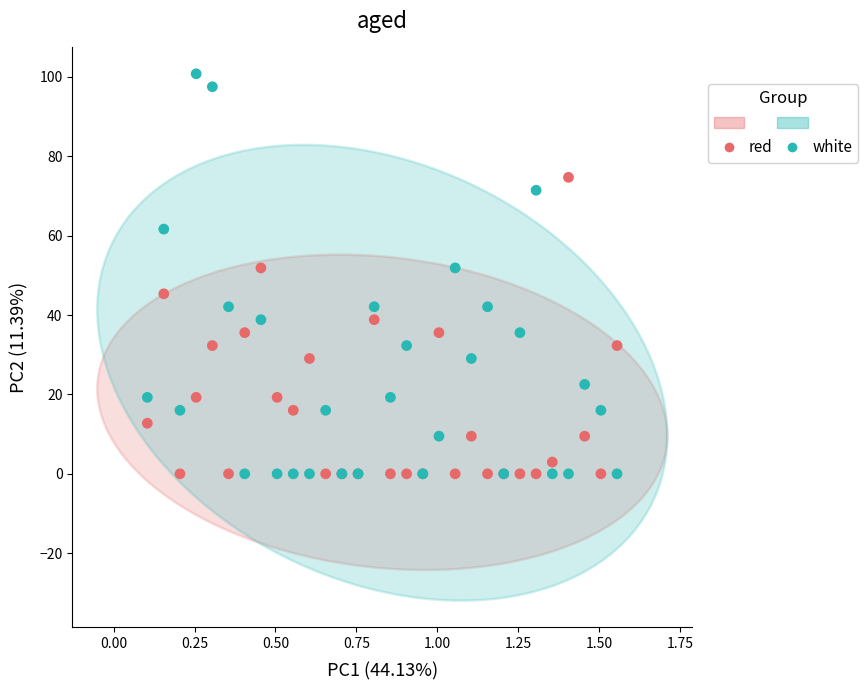

What is the X range (max minus min) for the scatter plot?

1.5